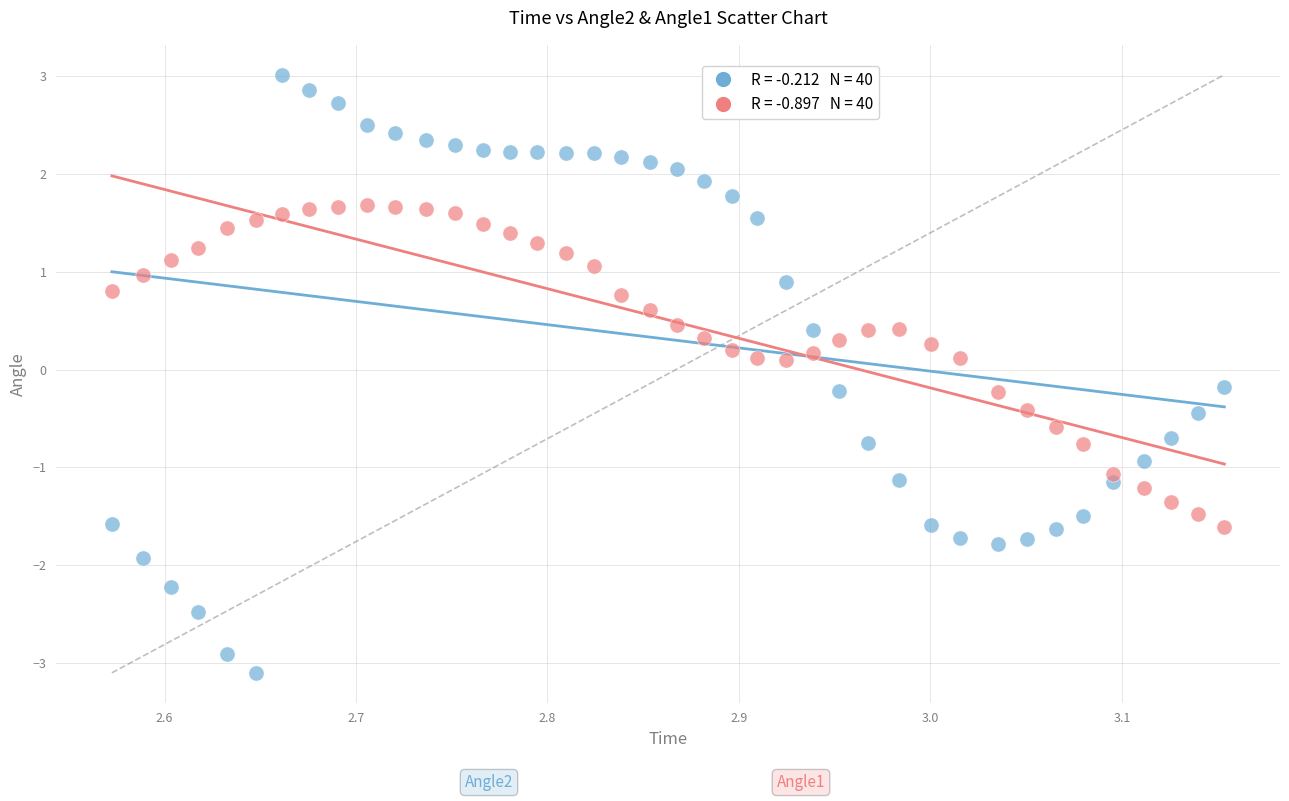

Across all data points, what is the range of Y values (max minus min)?

6.1